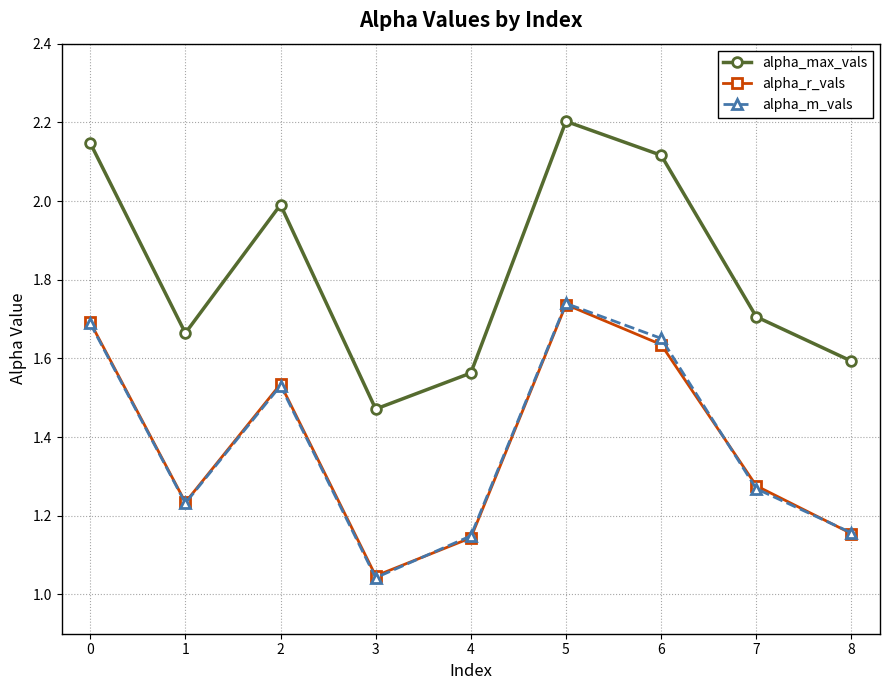

True or false: alpha_r_vals has a value of 1.6 at 6.

True